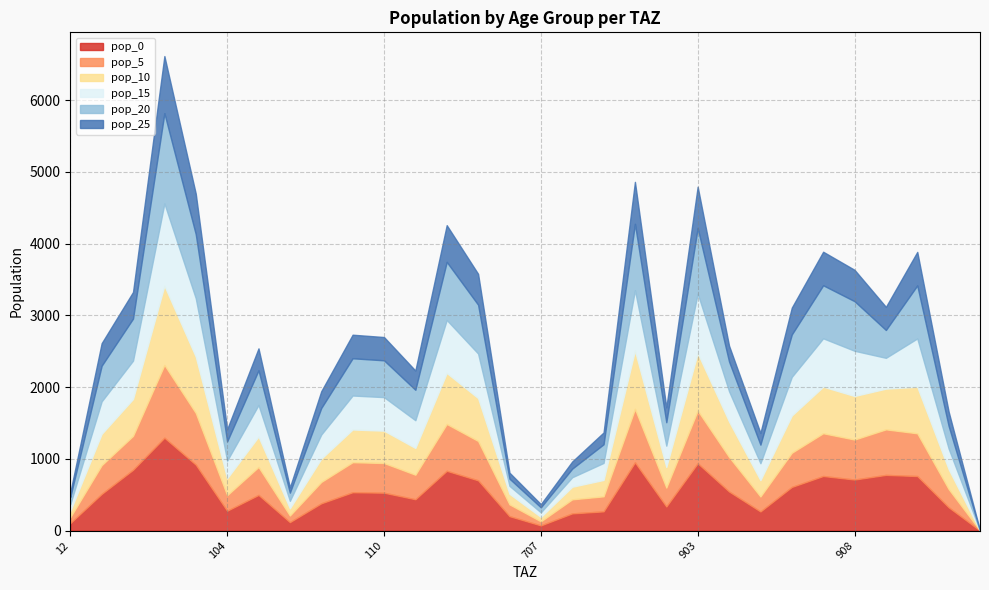

What is the difference between the maximum and minimum values in the pop_10 series?

1104.9